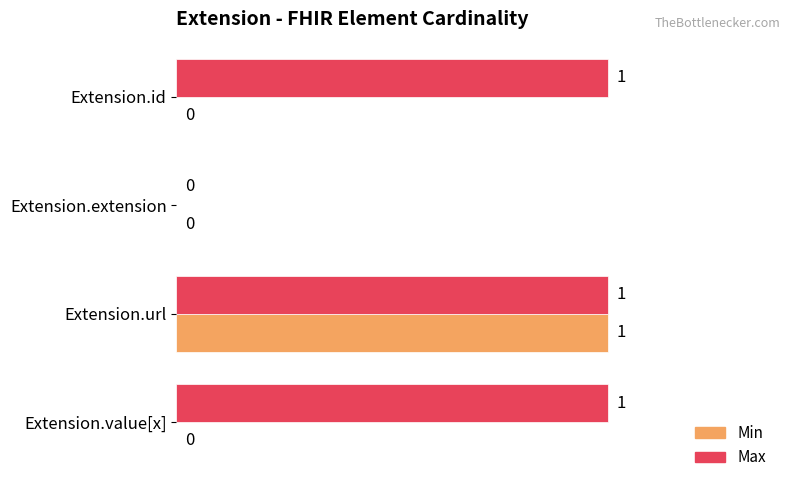

At which category is the sum across all series the highest?

Extension.url